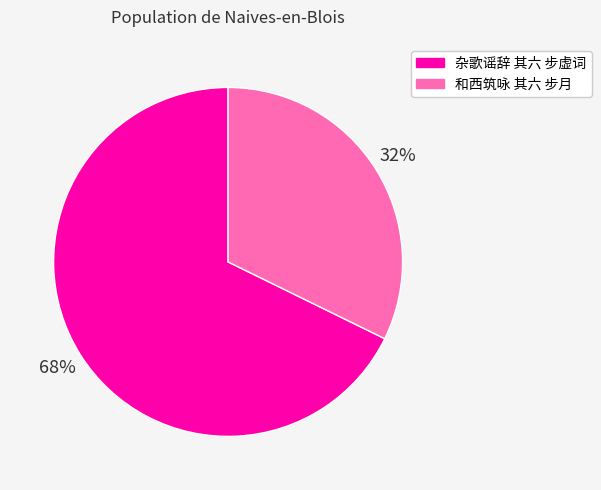

Combined, do 和西筑咏 其六 步月 and 杂歌谣辞 其六 步虚词 account for over 50%?

Yes